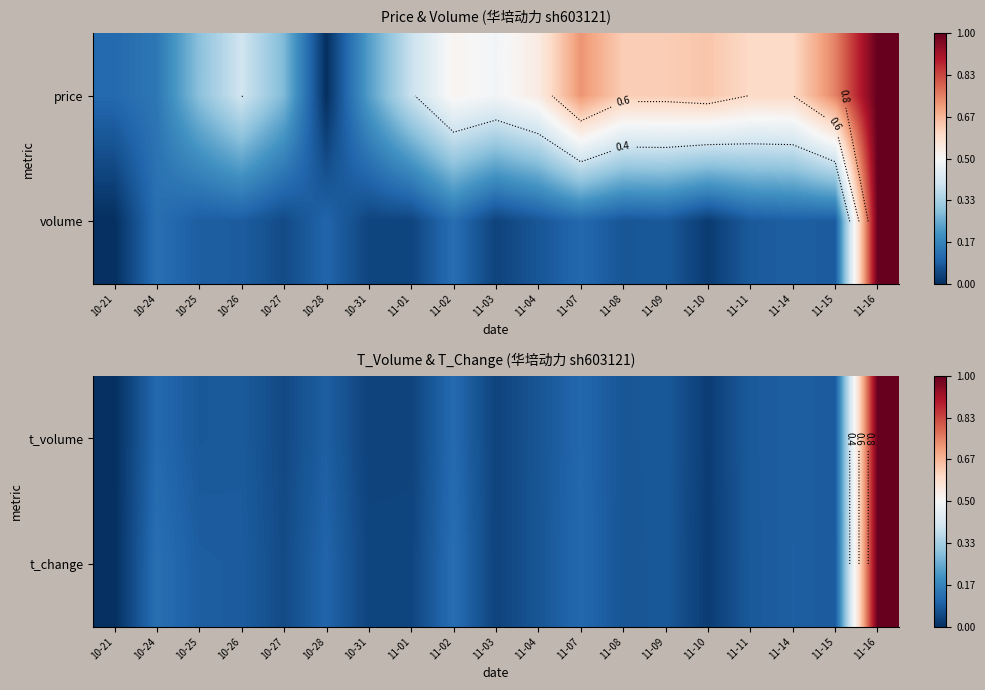

Which has a higher value, 10-24 or 10-25?

10-24